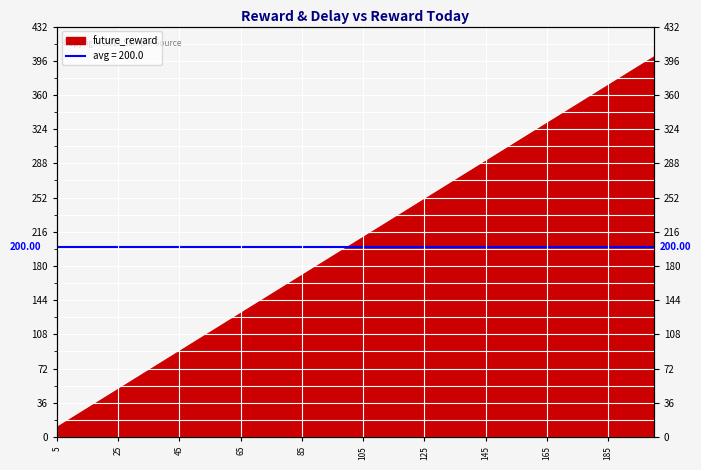

List the labels in order of value, smallest first.

5, 10, 15, 20, 25, 30, 35, 40, 45, 50, 55, 60, 65, 70, 75, 80, 85, 90, 95, 100, 105, 110, 115, 120, 125, 130, 135, 140, 145, 150, 155, 160, 165, 170, 175, 180, 185, 190, 195, 200